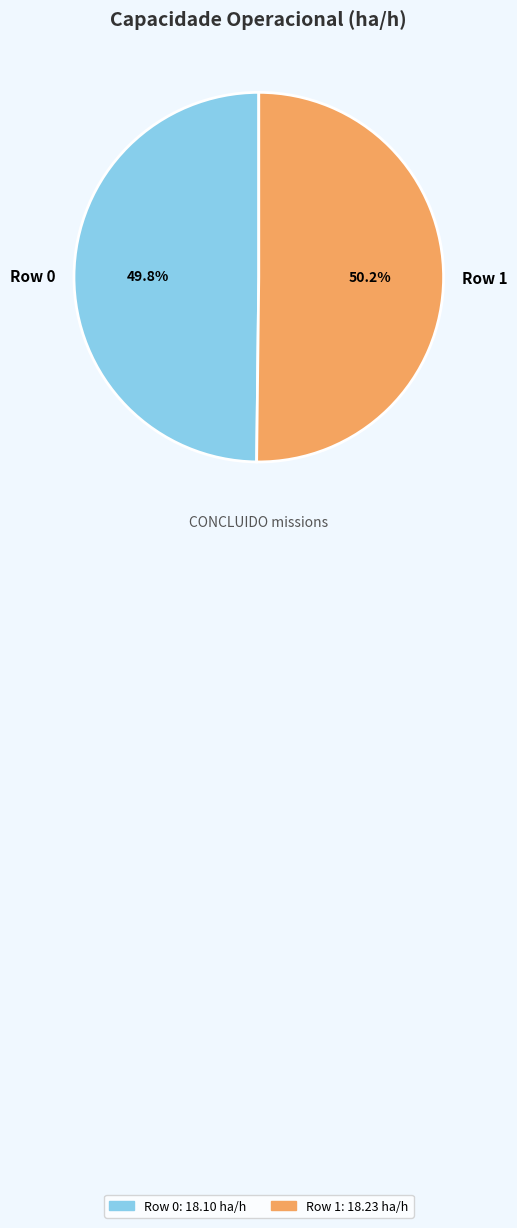

What percentage is the Row 1 slice, to the nearest percent?

50%